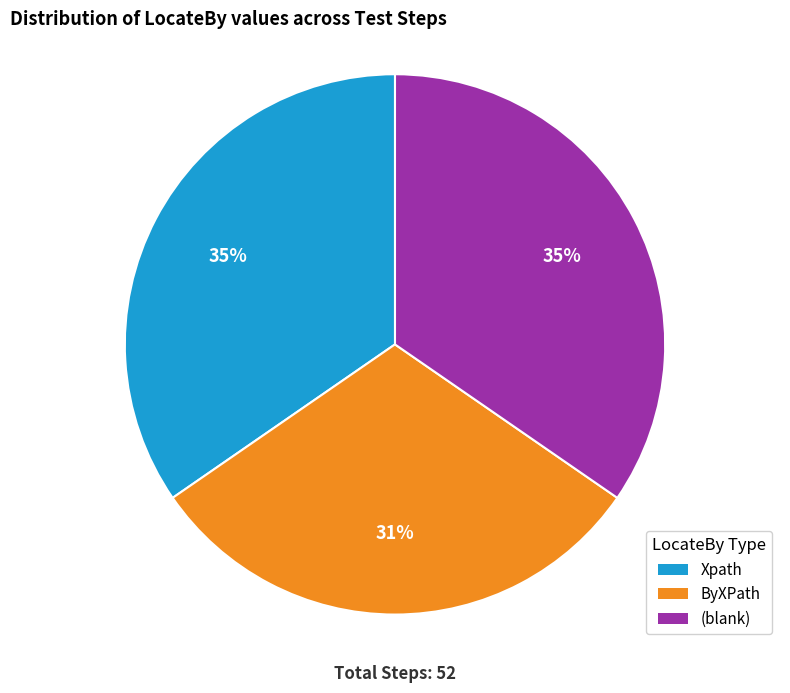

Does any single category account for the majority?

No